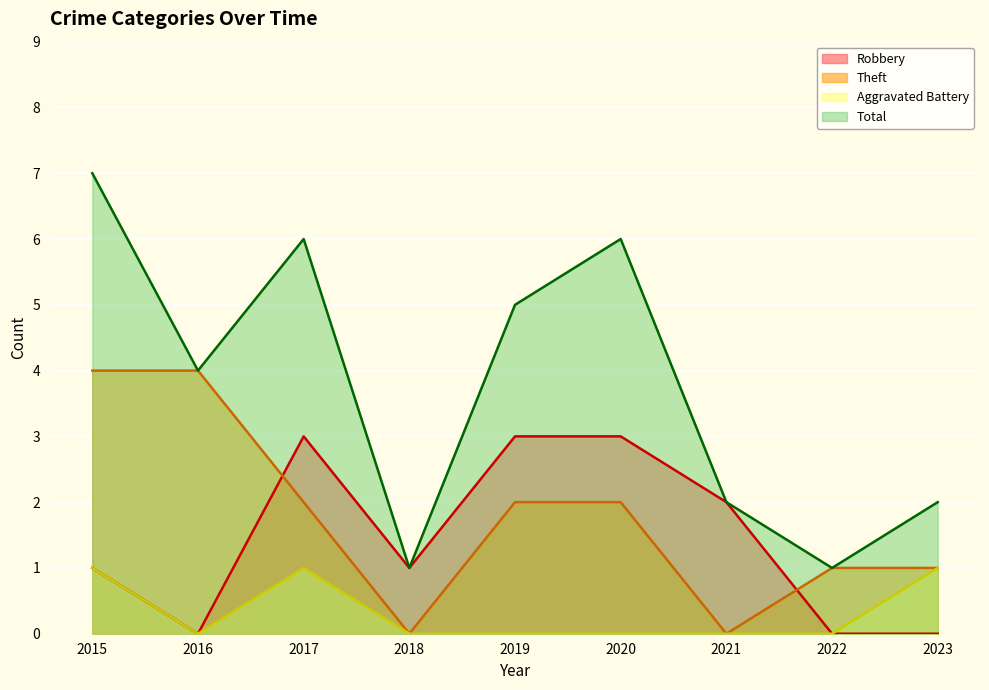

What is the difference between the Total values at 2020 and 2021?

4